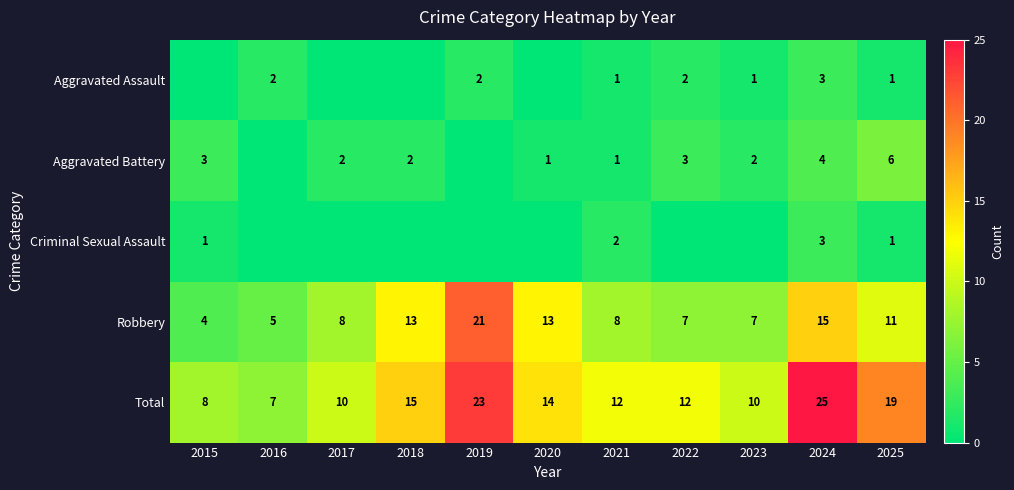

At which label does Total first exceed 12?

2018